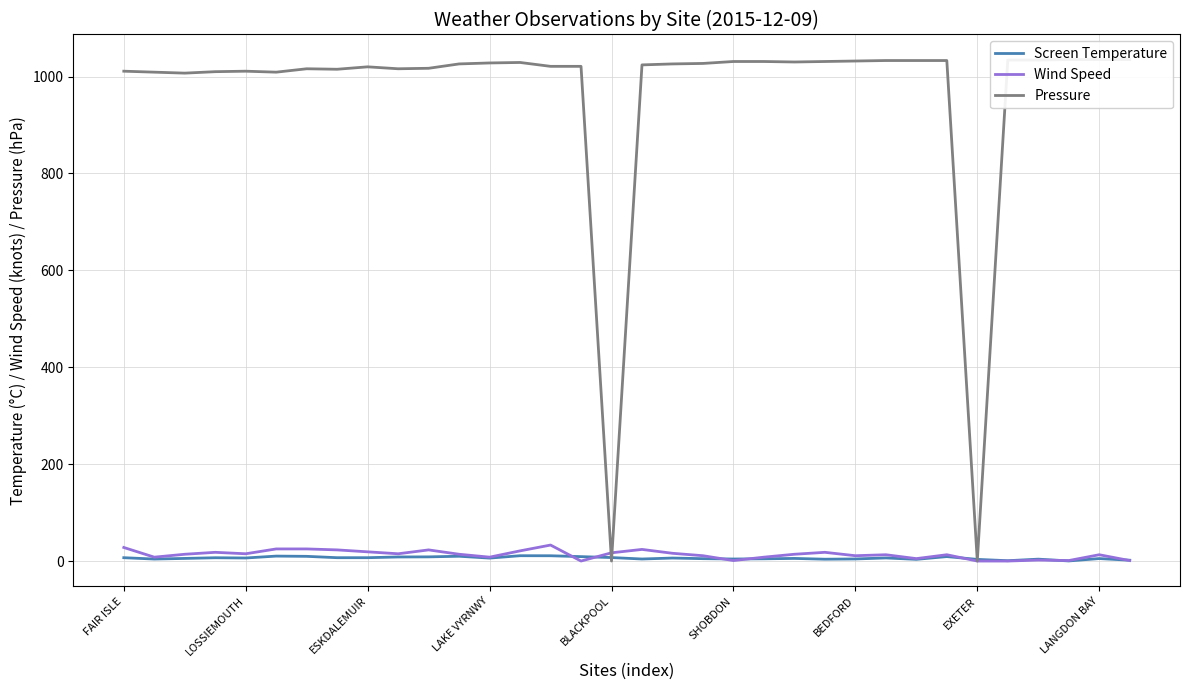

What is the value of the Screen Temperature point at the 31st from the left?

3.9